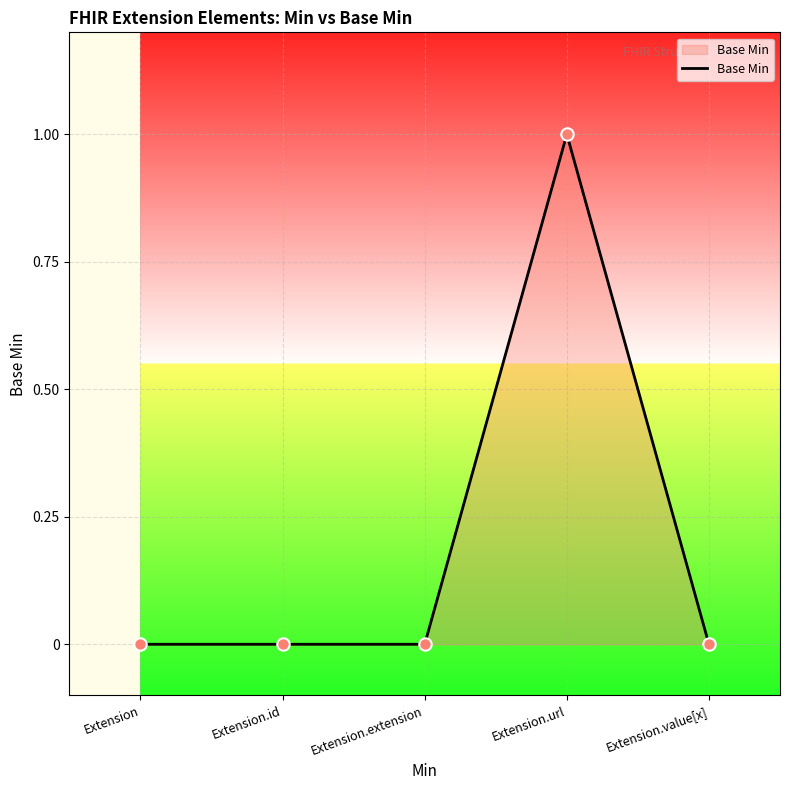

Between Extension.url and Extension.extension, which is larger?

Extension.url